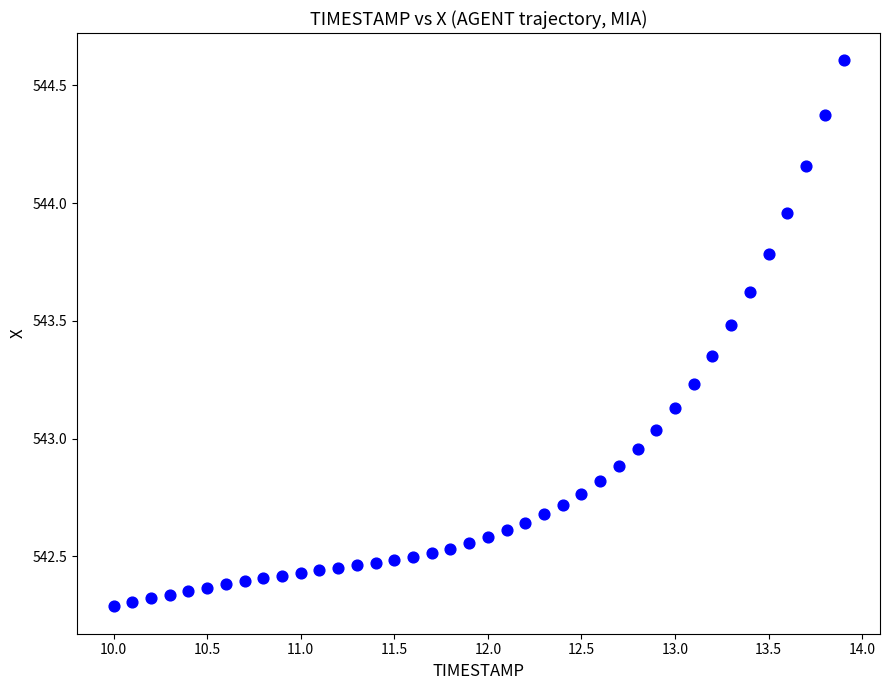

What is the range of Y values (max minus min)?

2.3